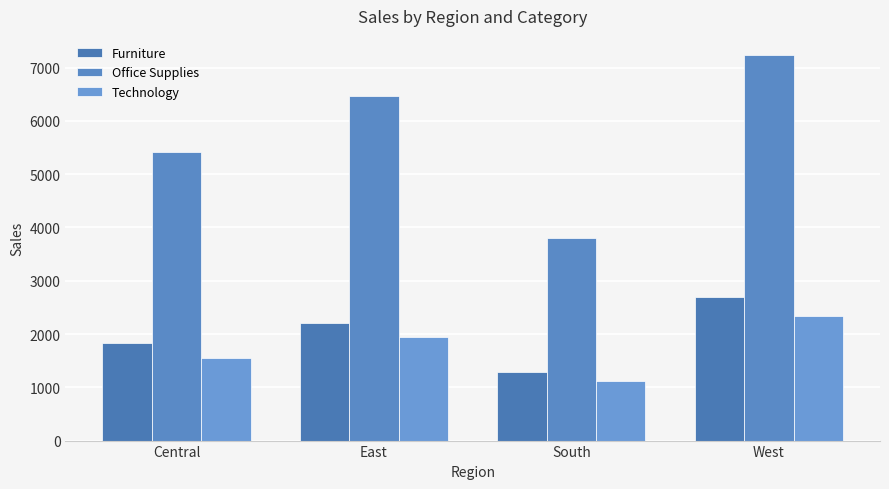

At West, list the series in order from smallest to largest.

Technology, Furniture, Office Supplies